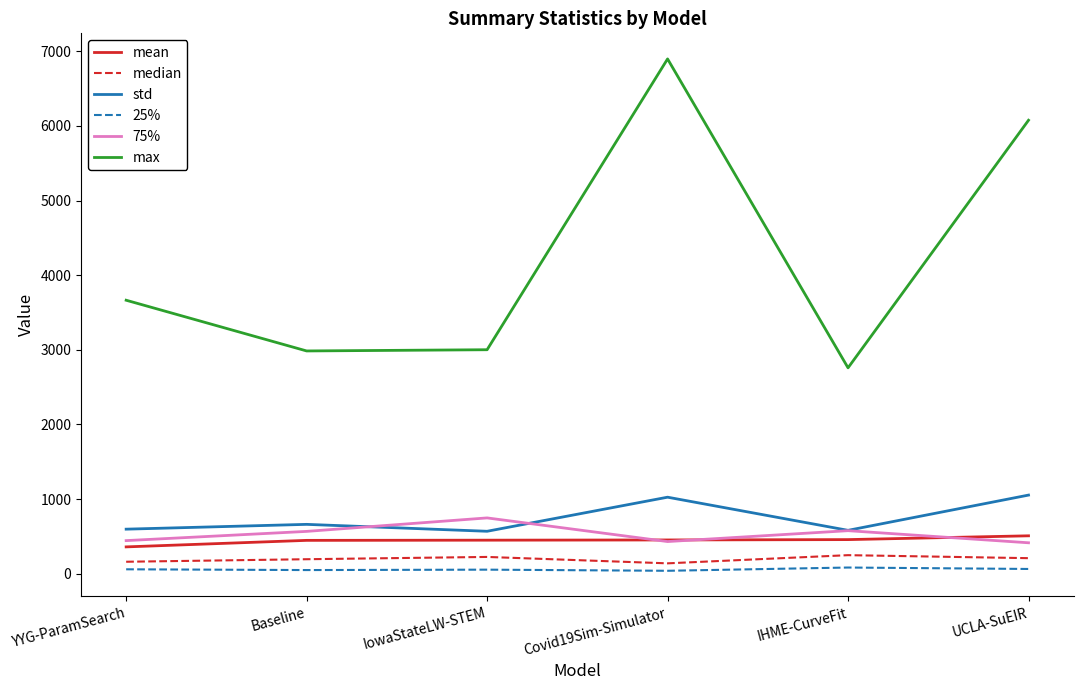

Which series has the largest range (max minus min)?

max